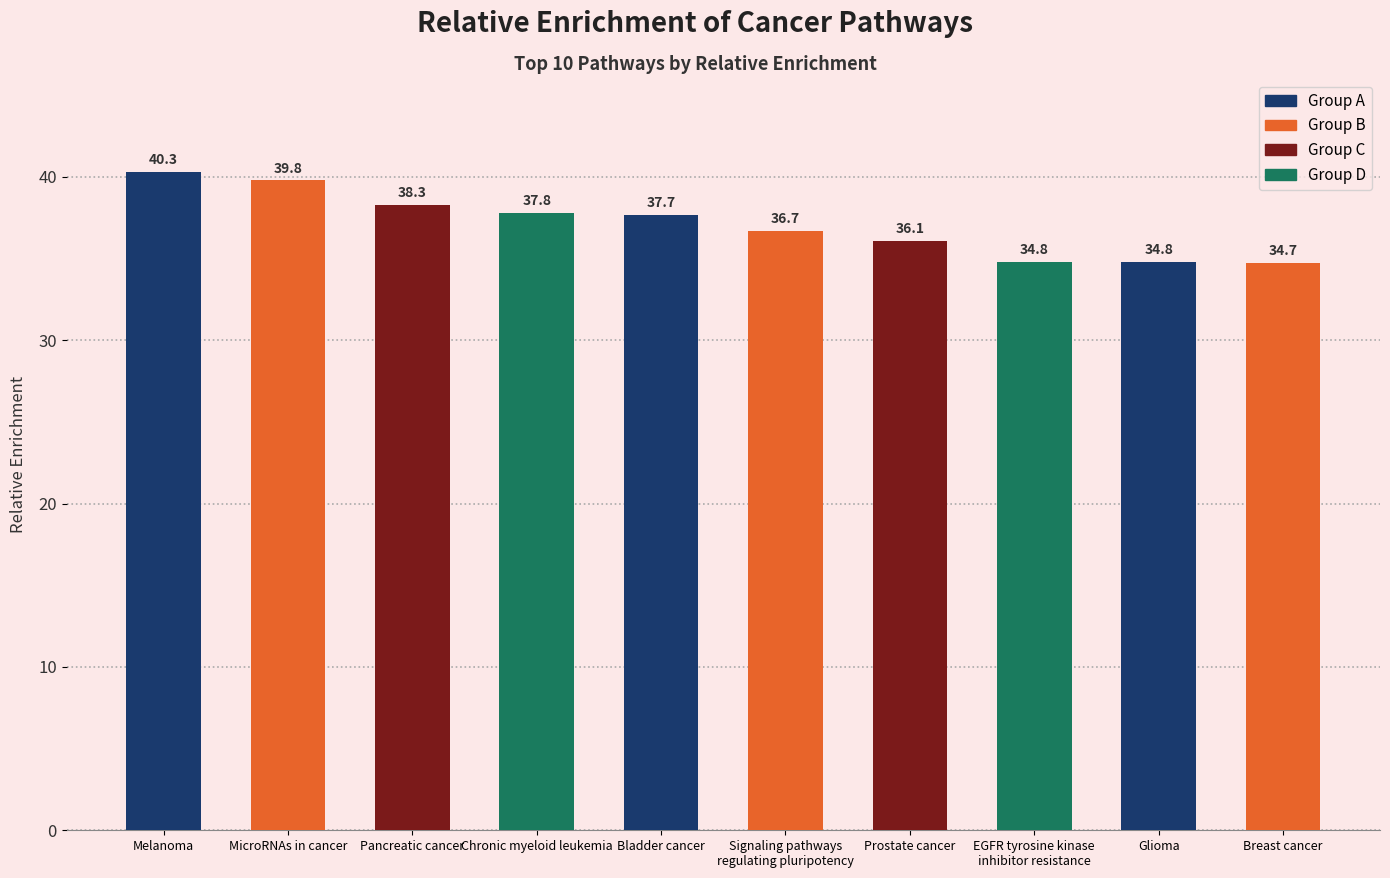

What is the change in value from MicroRNAs in cancer to Chronic myeloid leukemia?

-2.0